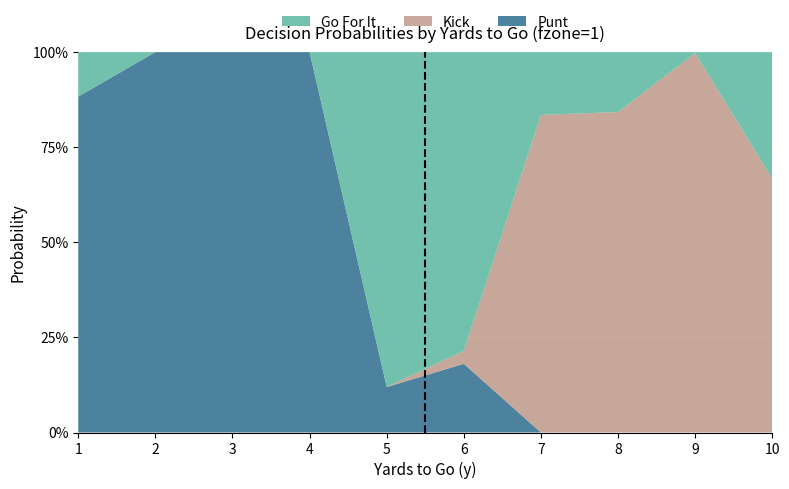

Reading left to right, extract all data points from this chart.

gofor: 1=0.1	2=0.0	3=0.0	4=0.0	5=0.9	6=0.8	7=0.2	8=0.2	9=0.0	10=0.3
kick: 1=0.0	2=0.0	3=0.0	4=0.0	5=0.0	6=0.0	7=0.8	8=0.8	9=1.0	10=0.7
punt: 1=0.9	2=1.0	3=1.0	4=1.0	5=0.1	6=0.2	7=0.0	8=0.0	9=0.0	10=0.0